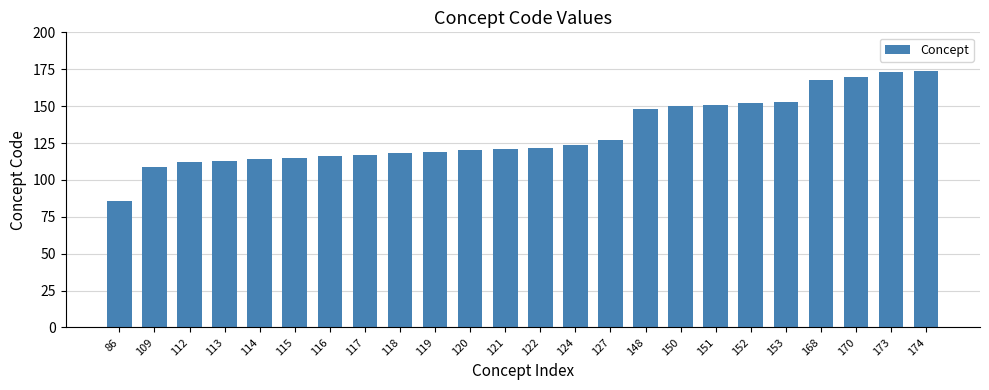

The chart shows a value of 45 at 86. True or false?

False